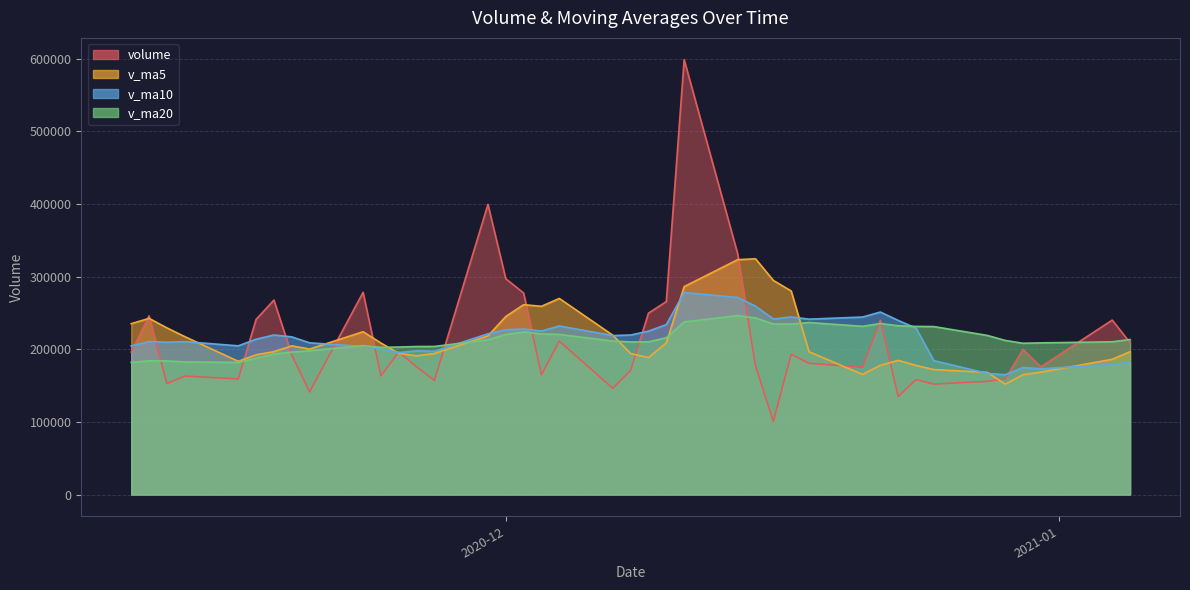

Which series changed the most between 2020-11-19 and 2020-11-13?

volume